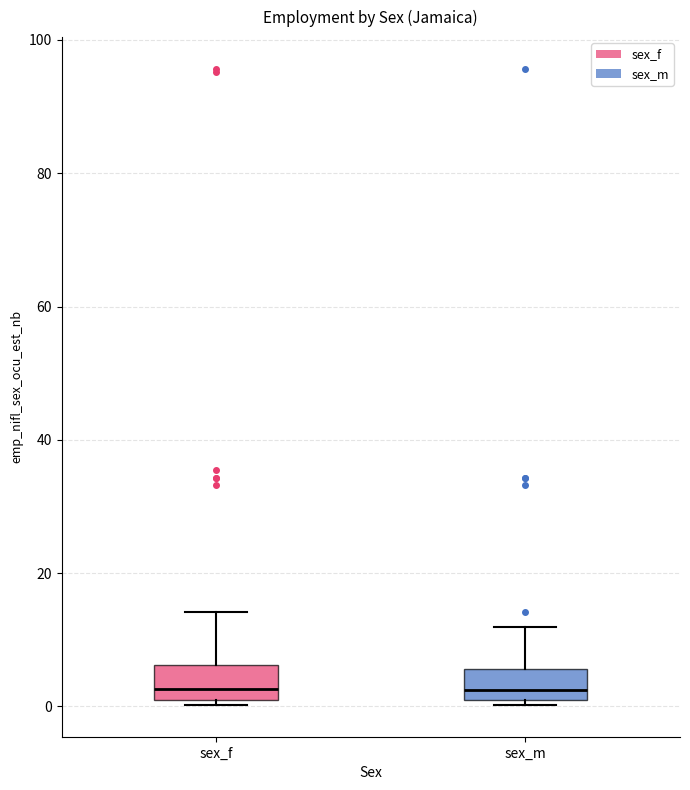

Reading left to right, transcribe this box plot: for each box, give where its median line is, the range the box spans, and where its two whiskers end, as read against the y-axis. The values are not printed on the chart, so give them approximately, as read against the axis.

sex_f: median 2, box 0 to 6, whiskers 0 (just below the box's lower edge) to 14
sex_m: median 2, box 0 to 6, whiskers 0 (just below the box's lower edge) to 12